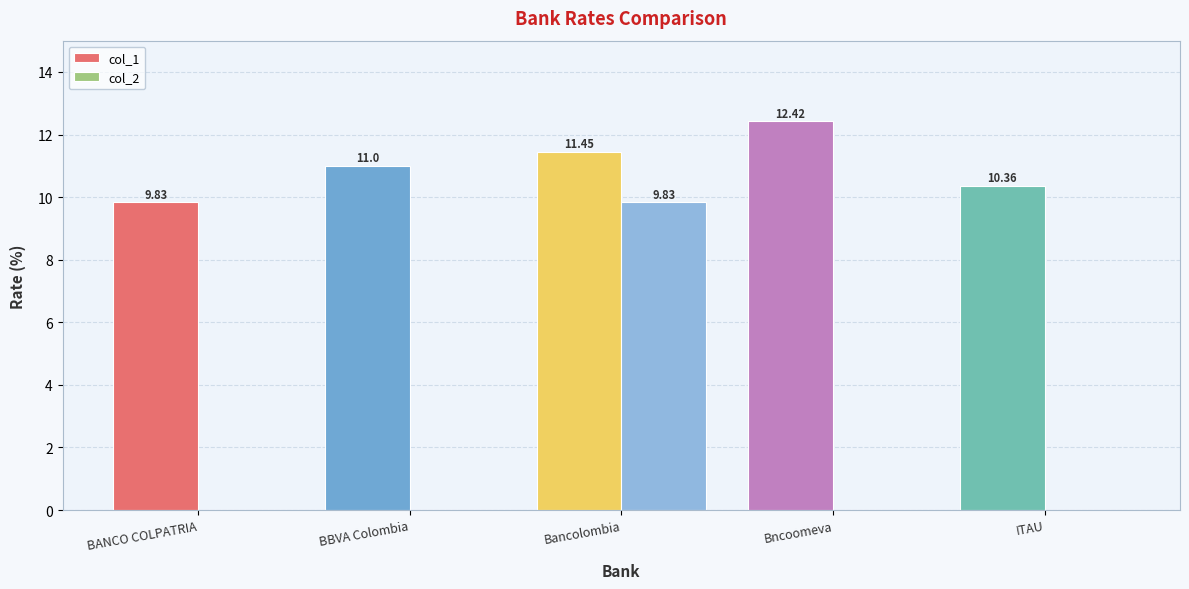

How many groups of bars are there?

5